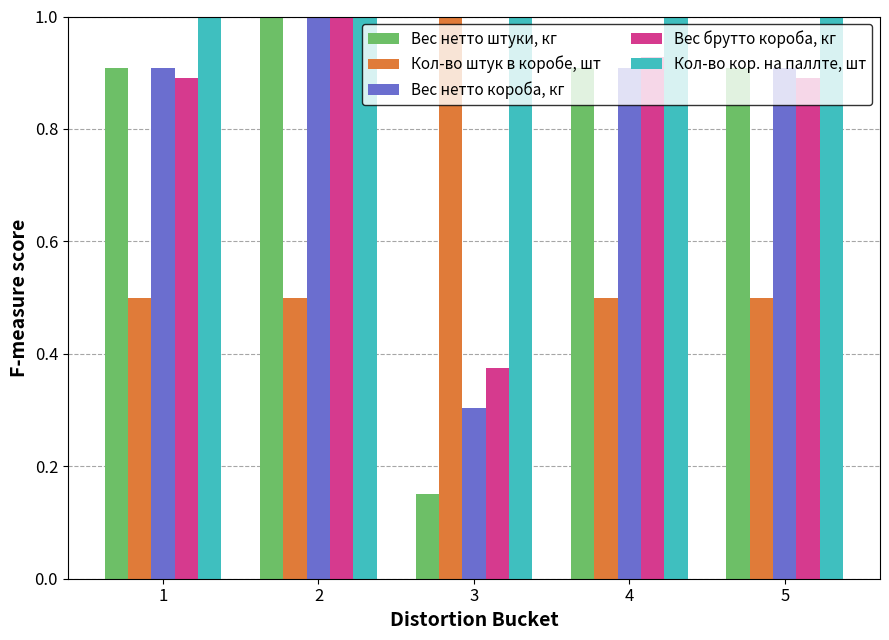

What is the average value of the Вес брутто короба, кг series?

0.8